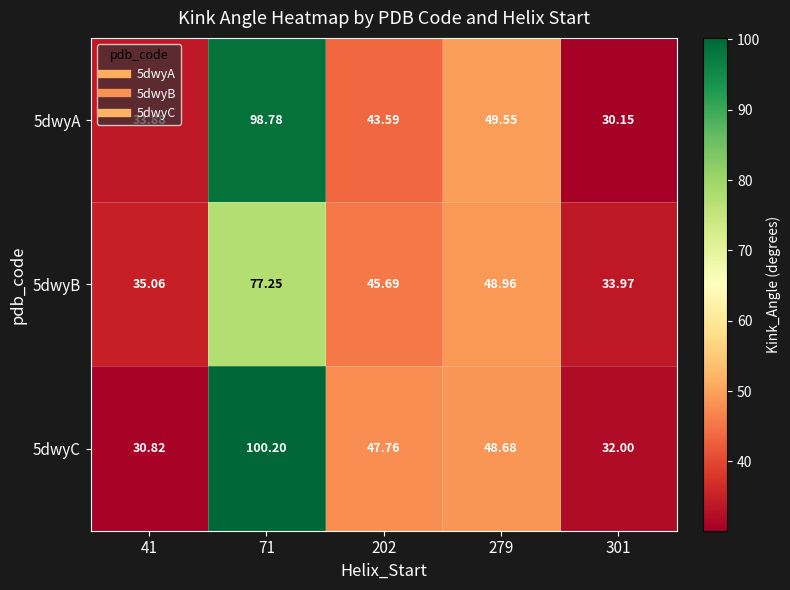

Is the value of 5dwyB at 202 greater than the value of 5dwyA at 279?

No